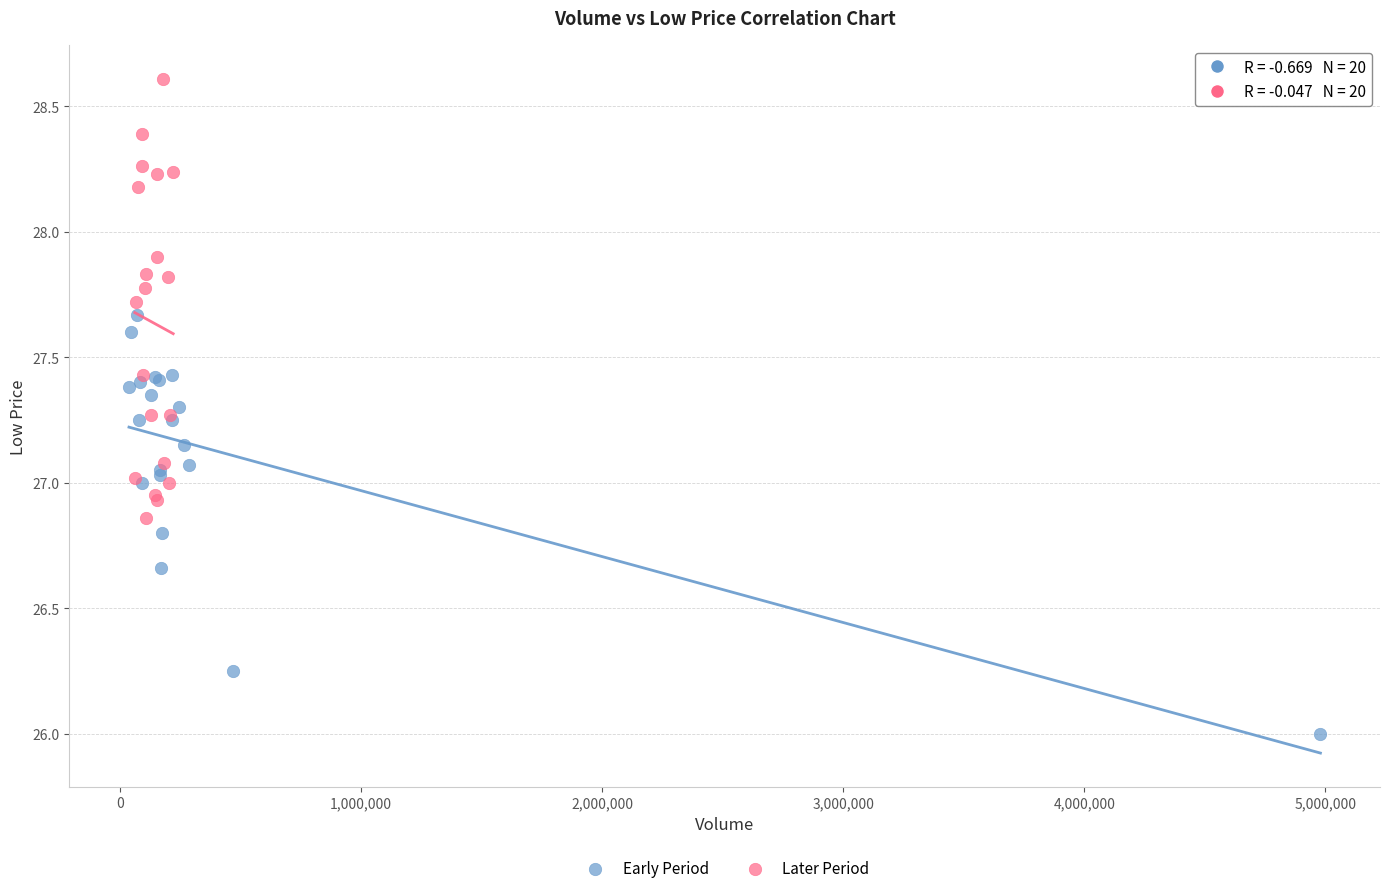

What are all the series names shown in the legend?

Early Period, Later Period